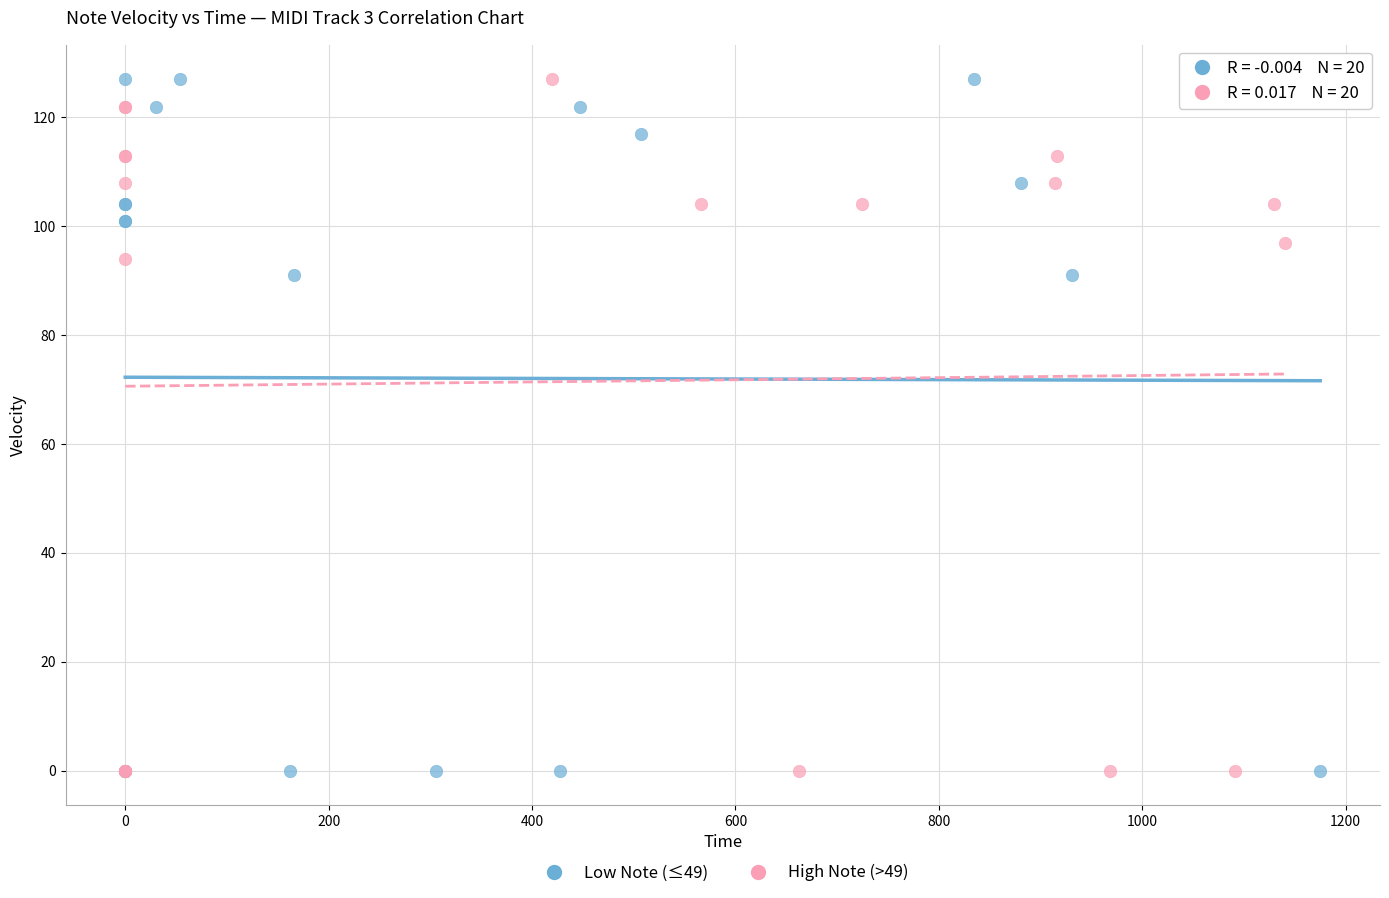

What are all the series names shown in the legend?

Low Note (≤49), High Note (>49)